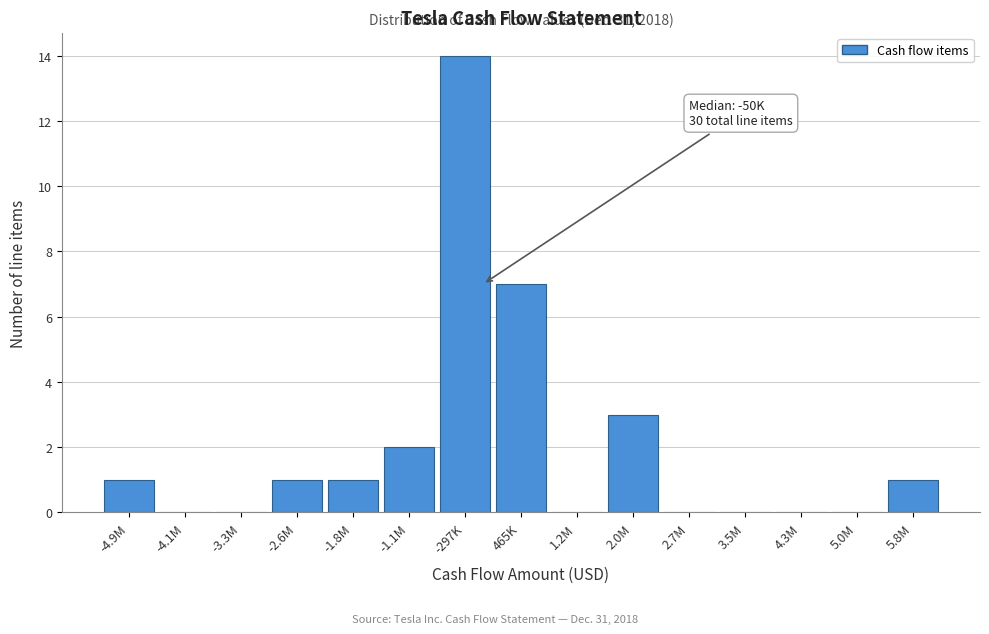

Reading right to left, transcribe all the data shown in this chart.

5.8M=1	5.0M=0	4.3M=0	3.5M=0	2.7M=0	2.0M=3	1.2M=0	465K=7	-297K=14	-1.1M=2	-1.8M=1	-2.6M=1	-3.3M=0	-4.1M=0	-4.9M=1